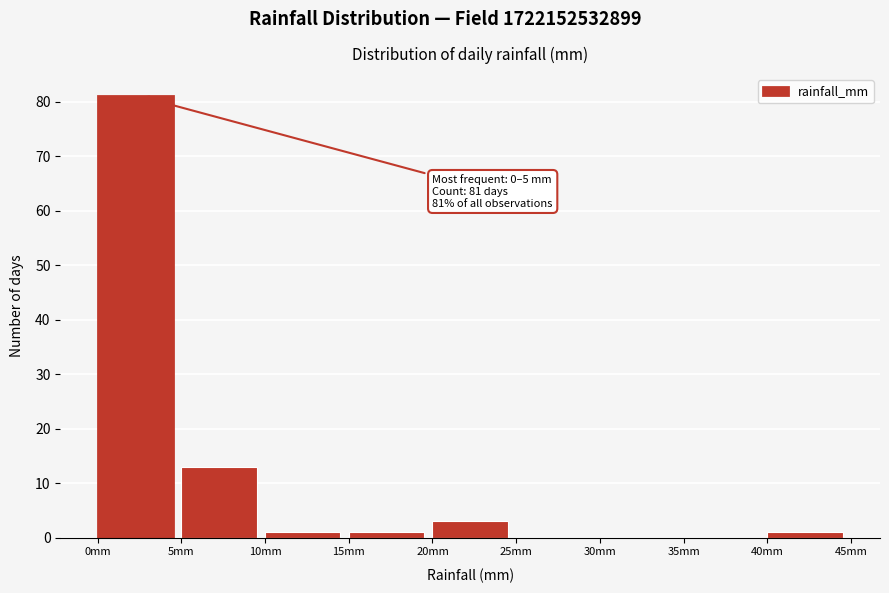

Which range on the x-axis has the tallest bar?

0 to 5